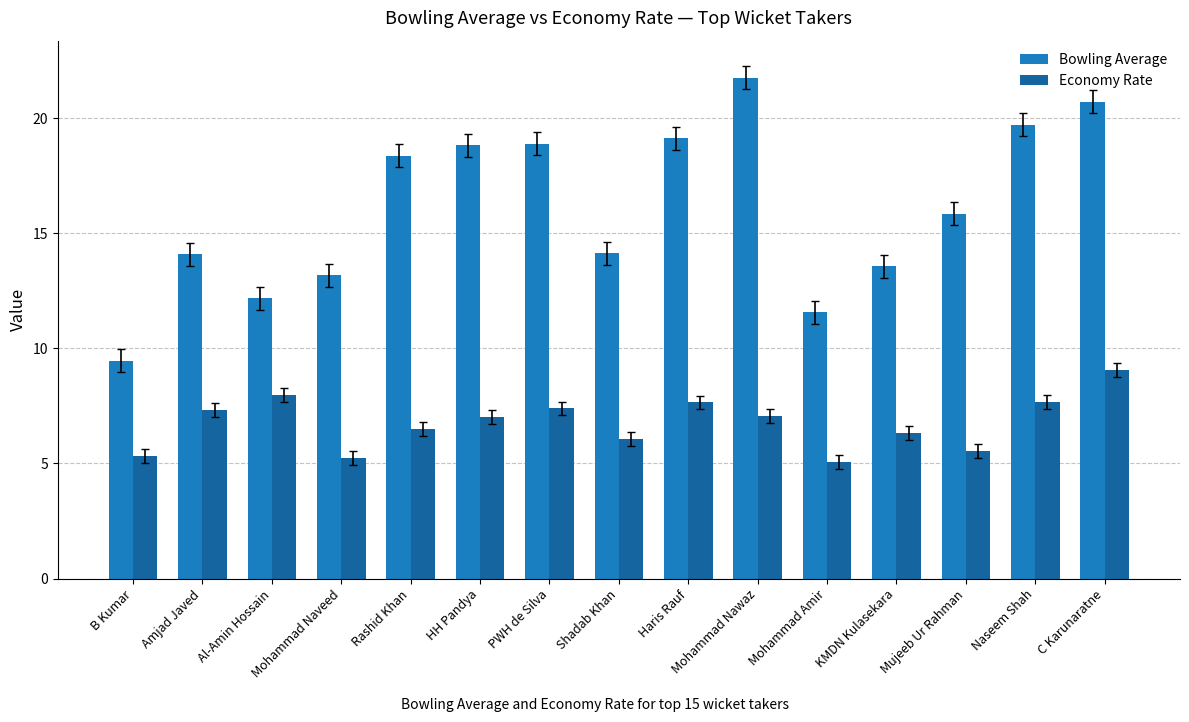

How many categories are shown in the chart?

15